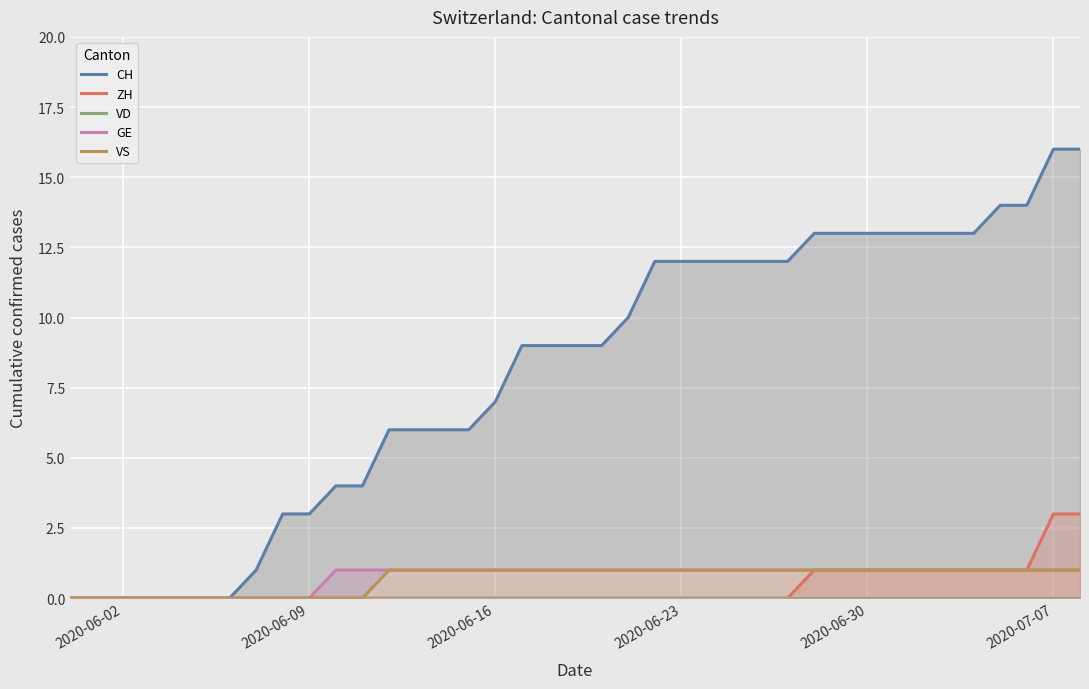

True or false: ZH and GE intersect in this chart.

False